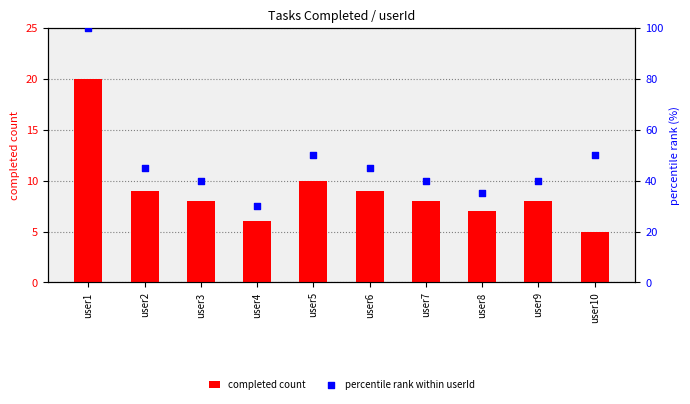

What are all the series names shown in the legend?

completed count, percentile rank within userId